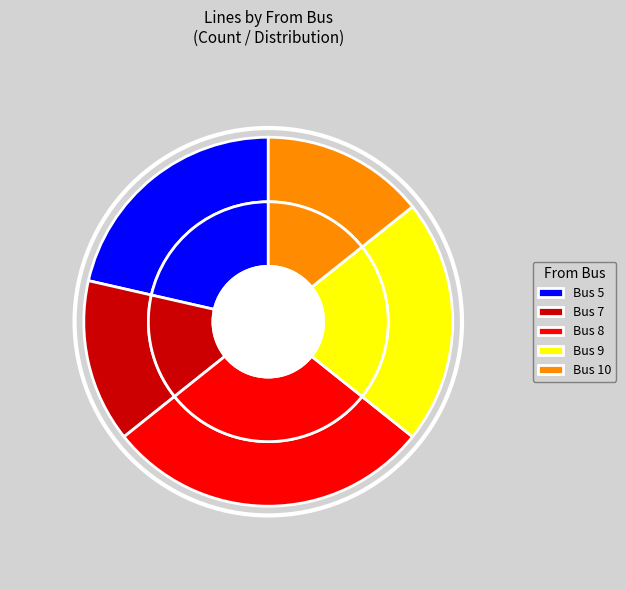

Which slice is the smallest?

7